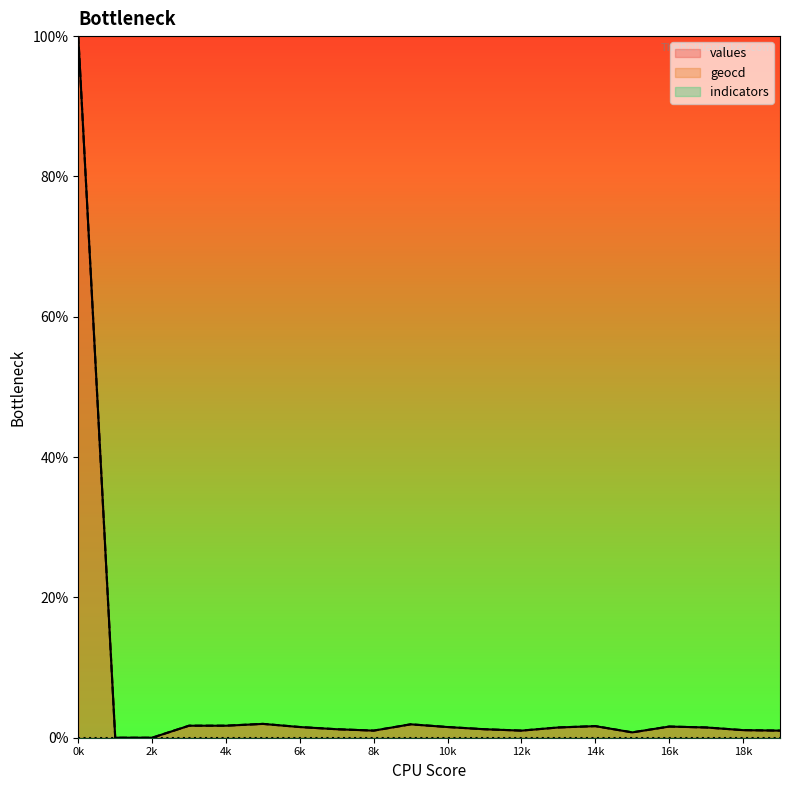

How many positive values does the values series have?

18